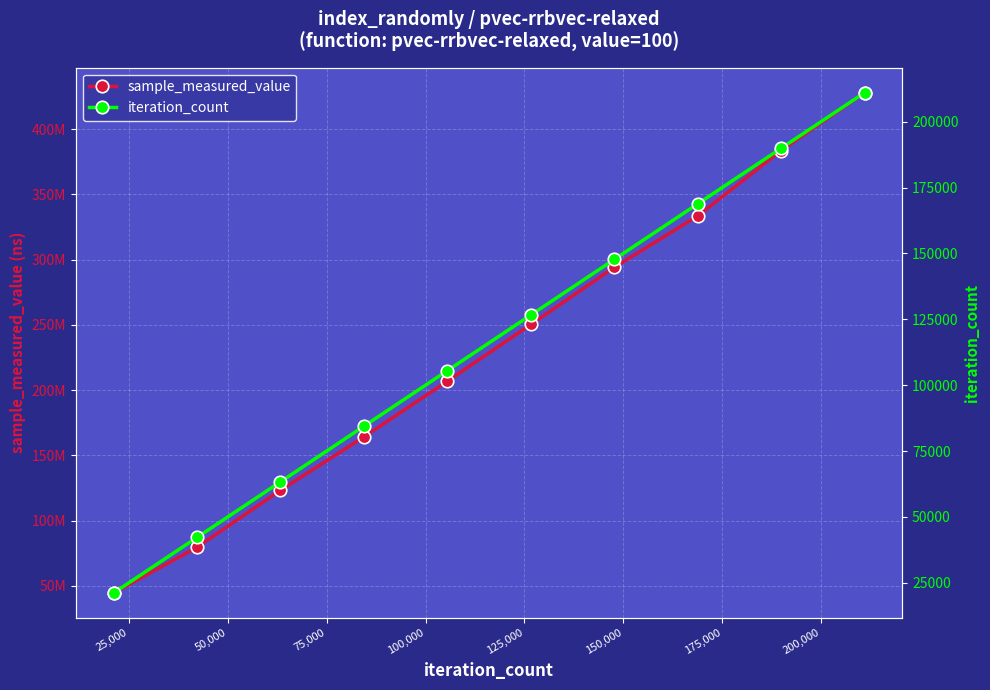

True or false: iteration_count and sample_measured_value intersect in this chart.

False